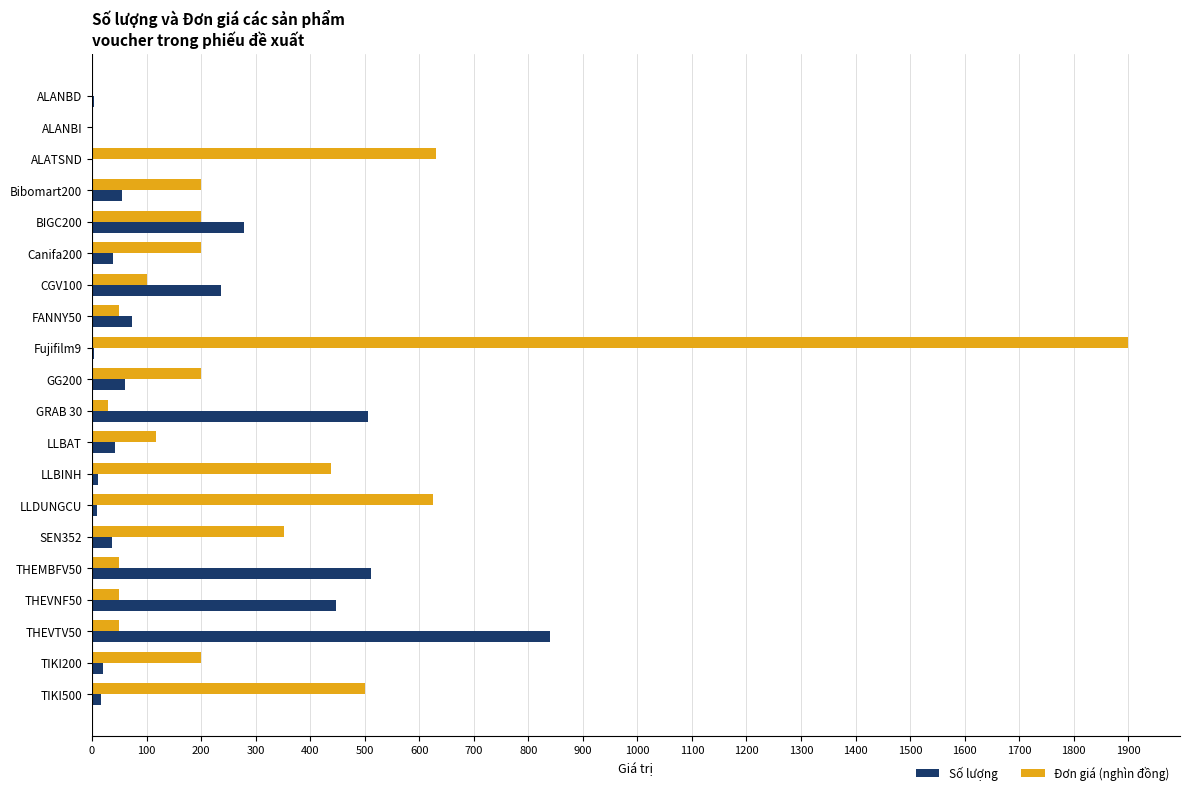

Which series has the largest total across all categories?

Đơn giá (nghìn đồng)